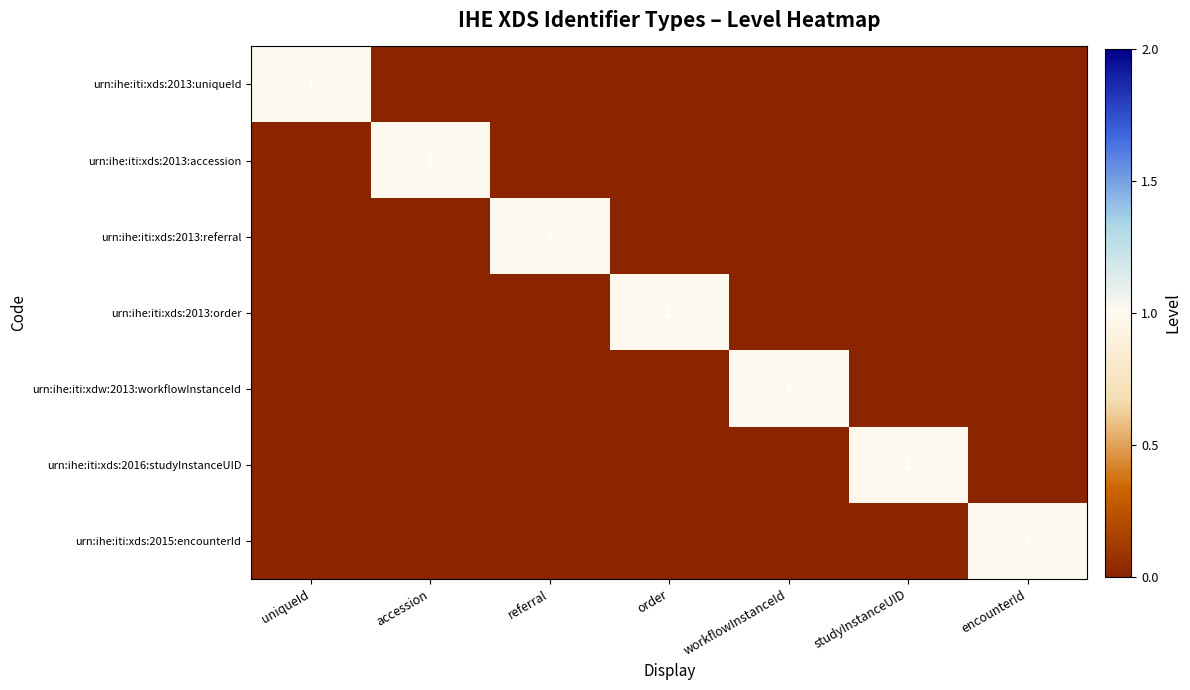

Count the urn:ihe:iti:xds:2016:studyInstanceUID values in the range 0 to 1.

7